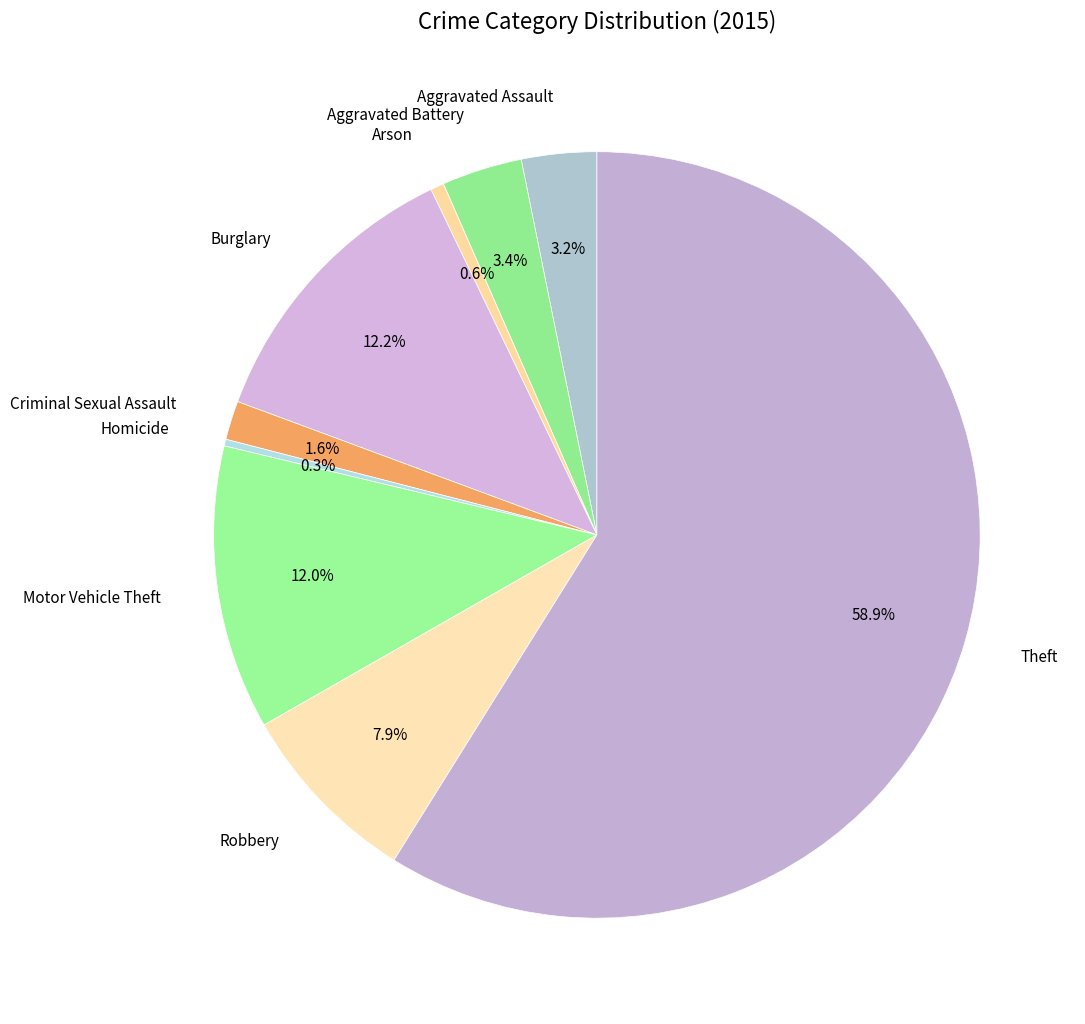

Which slice is the smallest?

Homicide